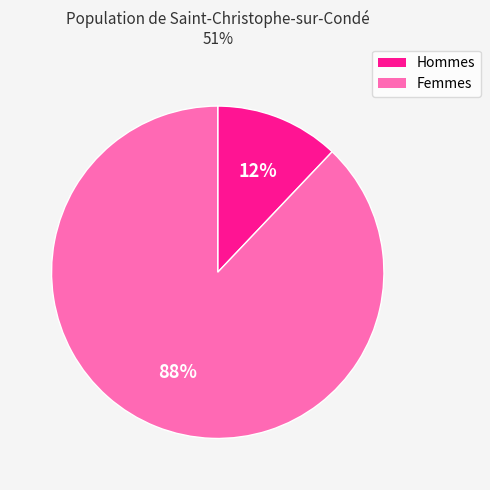

To the nearest percent, what is the difference between the Femmes and Hommes slice percentages?

76%